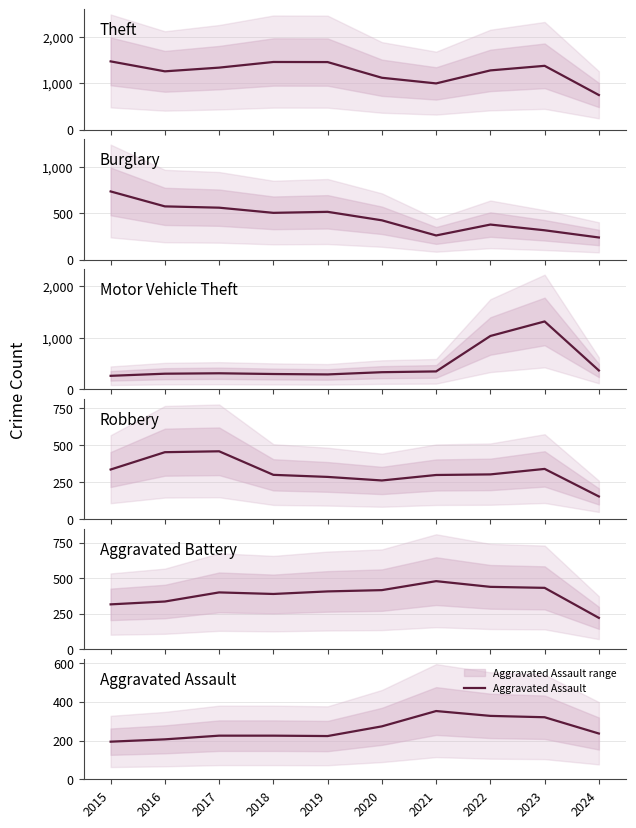

The Motor Vehicle Theft series shows 1311 at 2023. True or false?

True